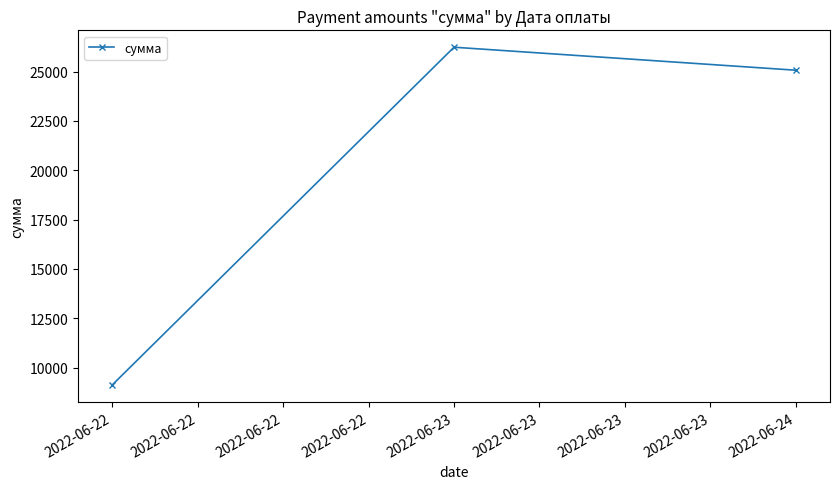

What is the difference between the maximum and minimum values?

17118.0